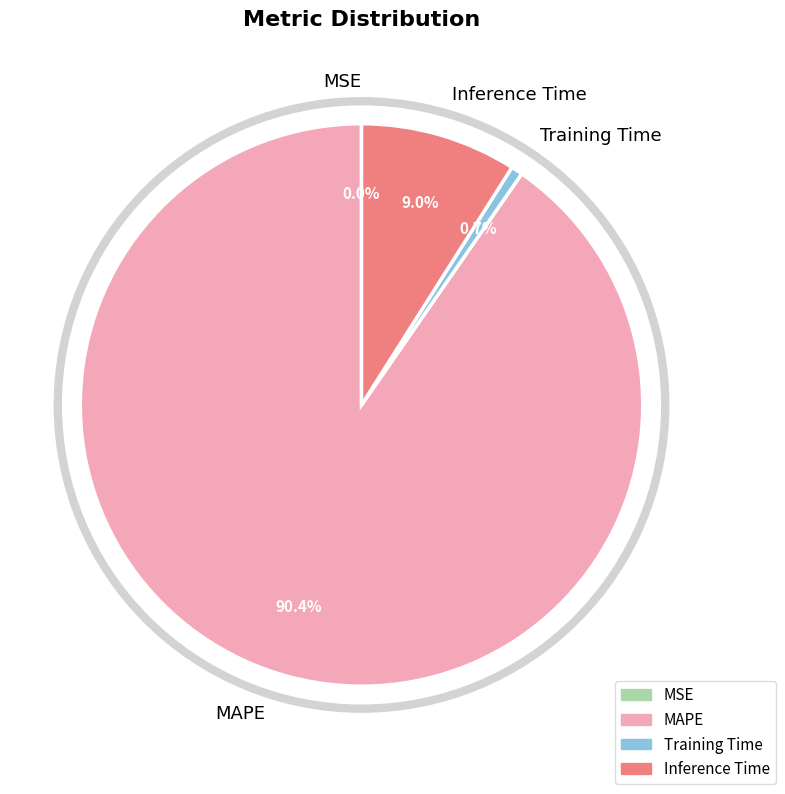

How much of the chart is everything except Training Time?

99.3%